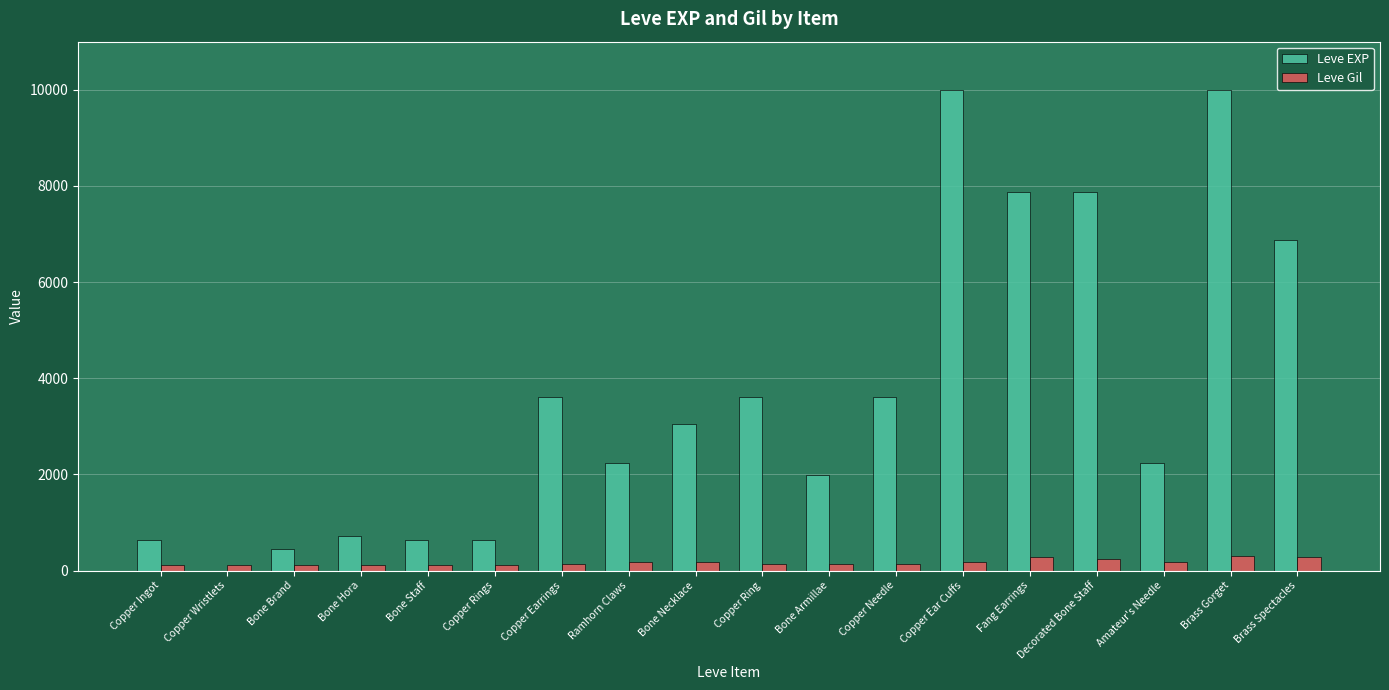

What are all the series names shown in the legend?

Leve EXP, Leve Gil